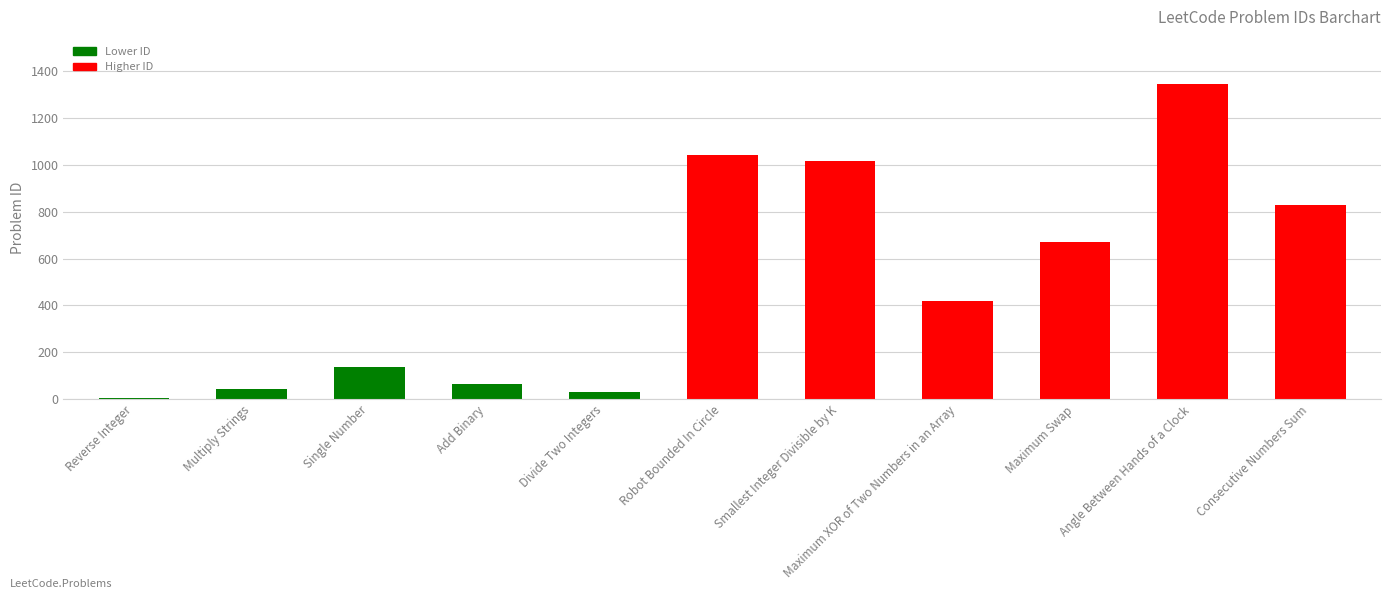

Where is the data nearest to the value 675?

Maximum Swap